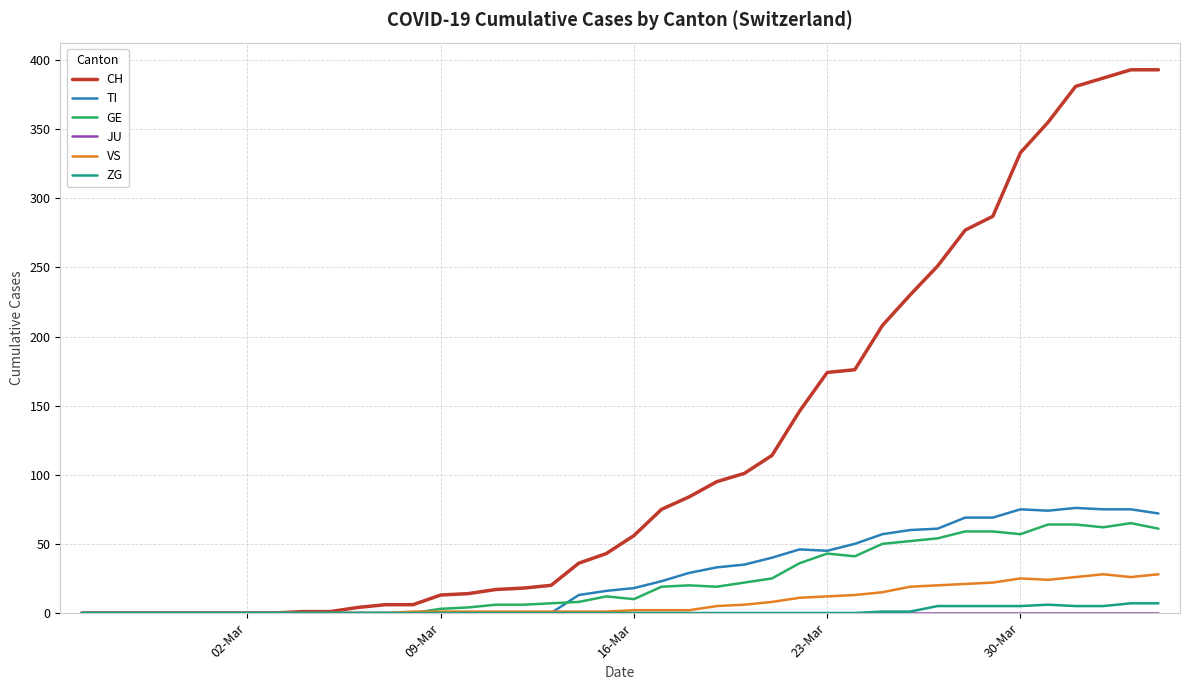

What is the highest value of the VS series?

28